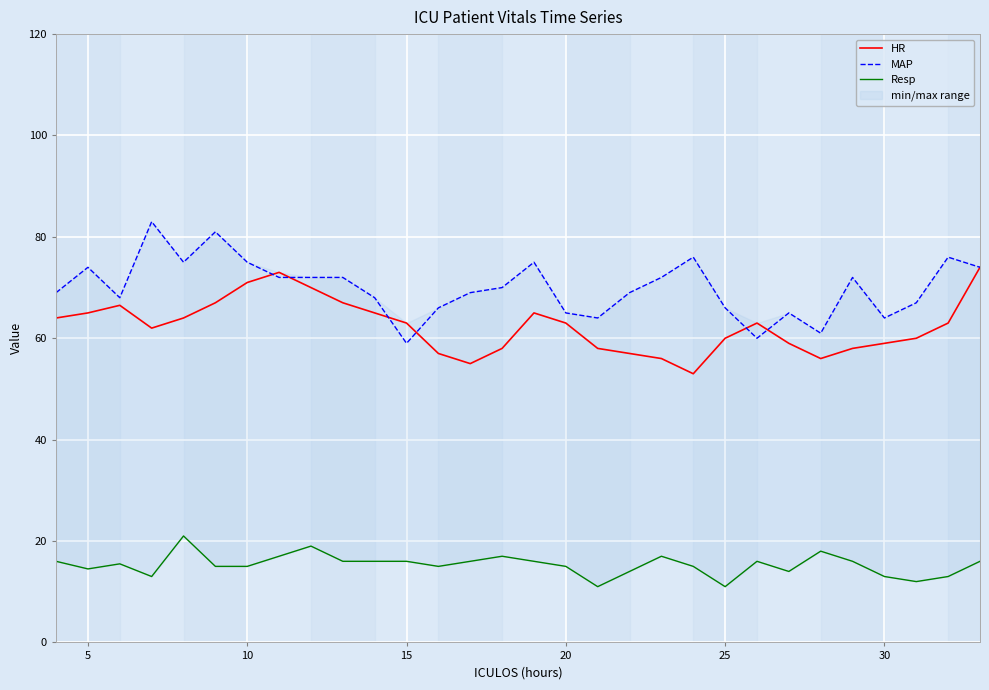

Which series ends up on top after the final intersection of HR and MAP?

MAP